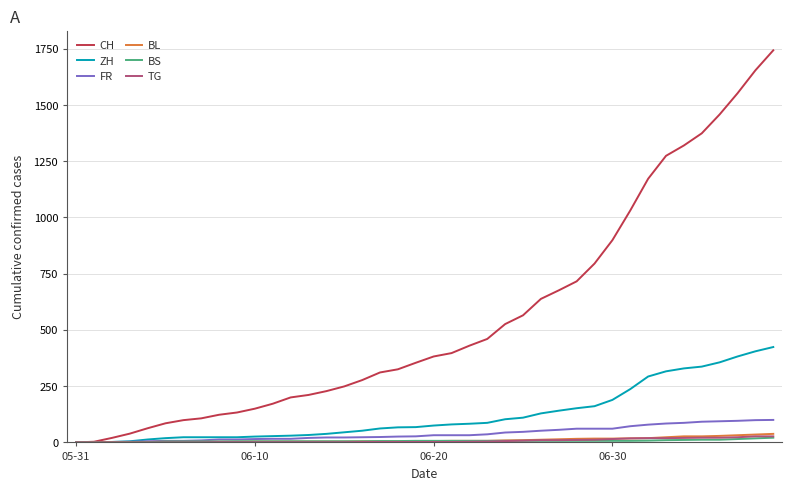

Which series has the widest spread of values?

CH